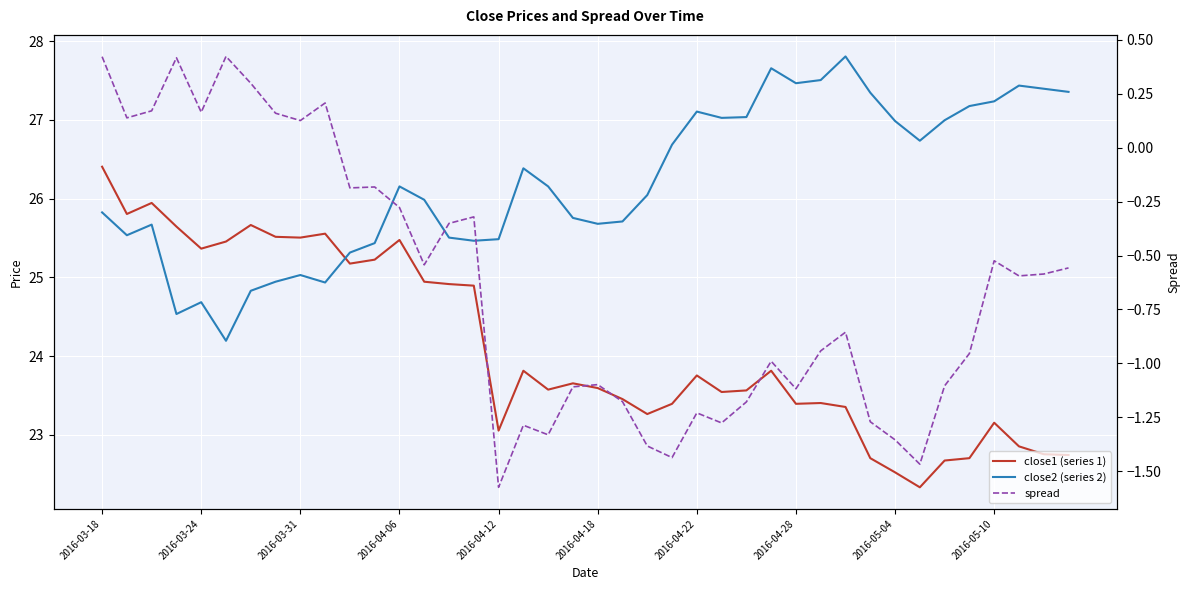

The value of close2 (series 2) at 2016-05-10 is 27.2. True or false?

True